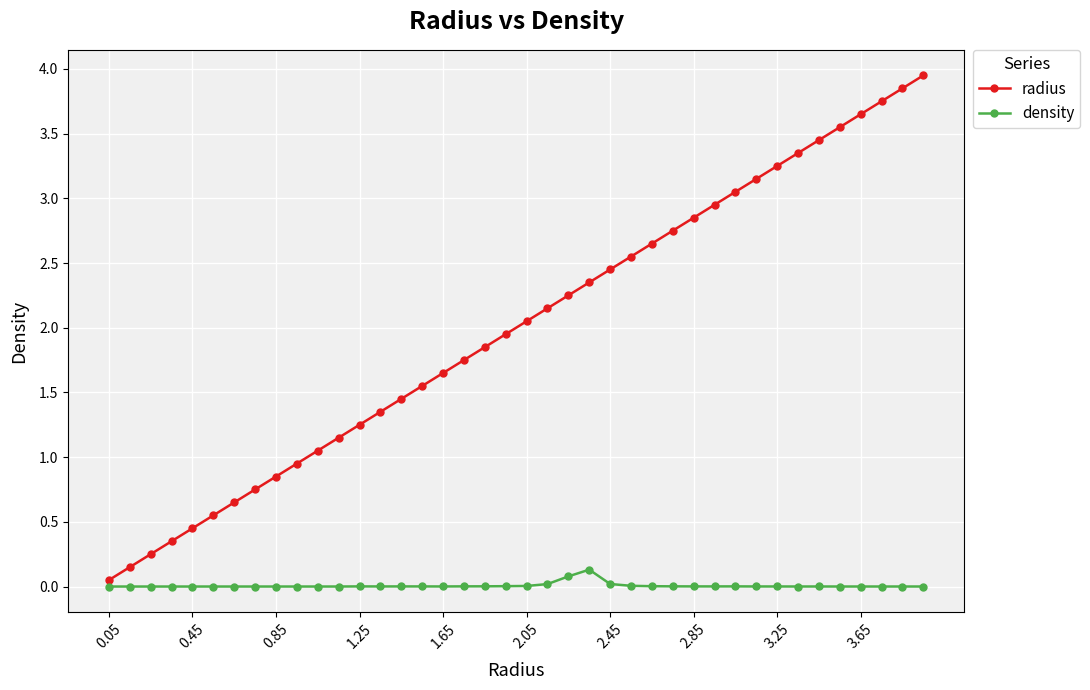

True or false: radius has more than 2 points higher than both neighbors.

False